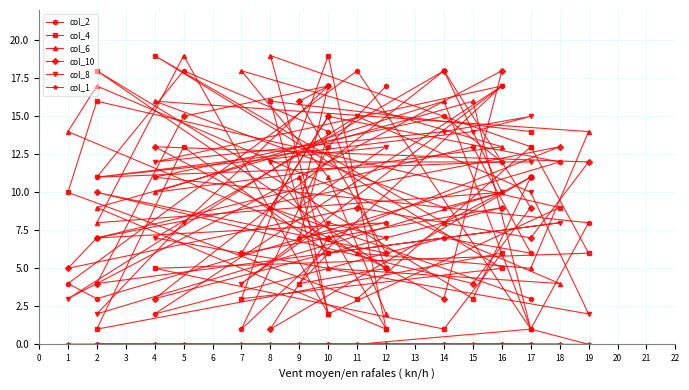

True or false: col_1 and col_4 cross at least once.

False